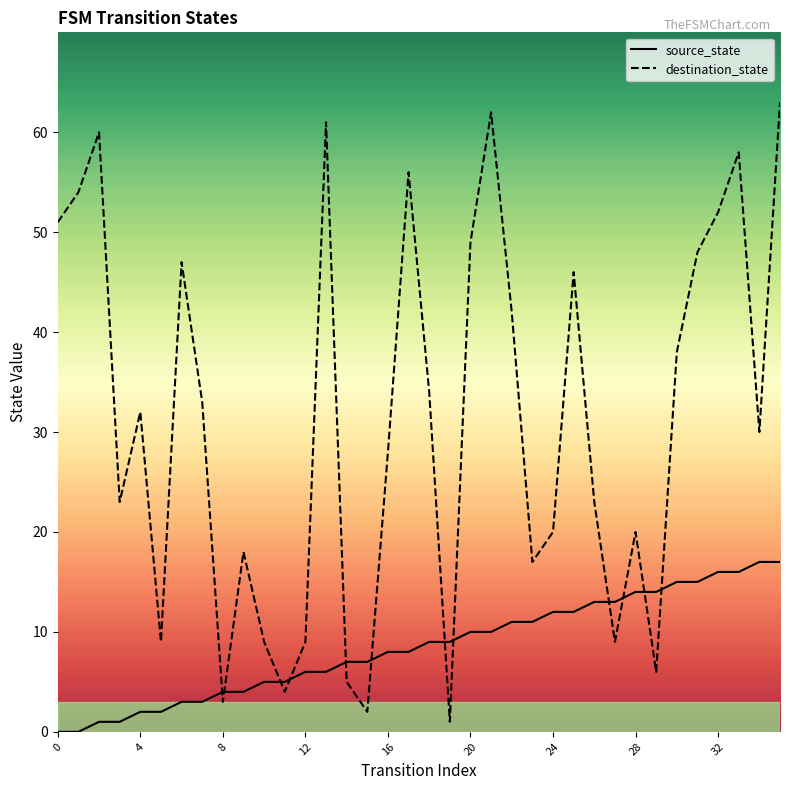

What is the label of the 14th point from the right?

22